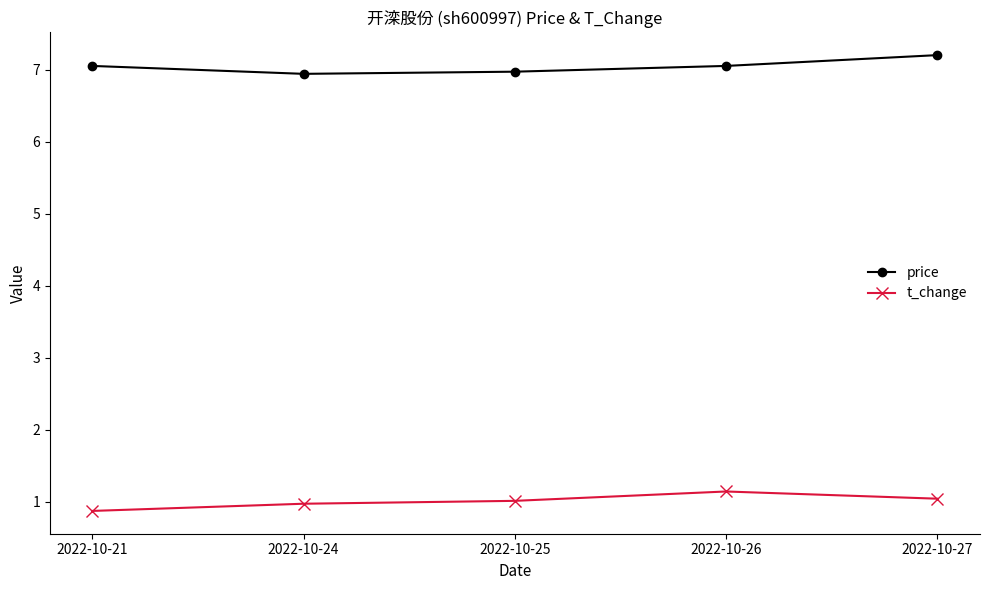

At how many categories does at least one series exceed 1?

5